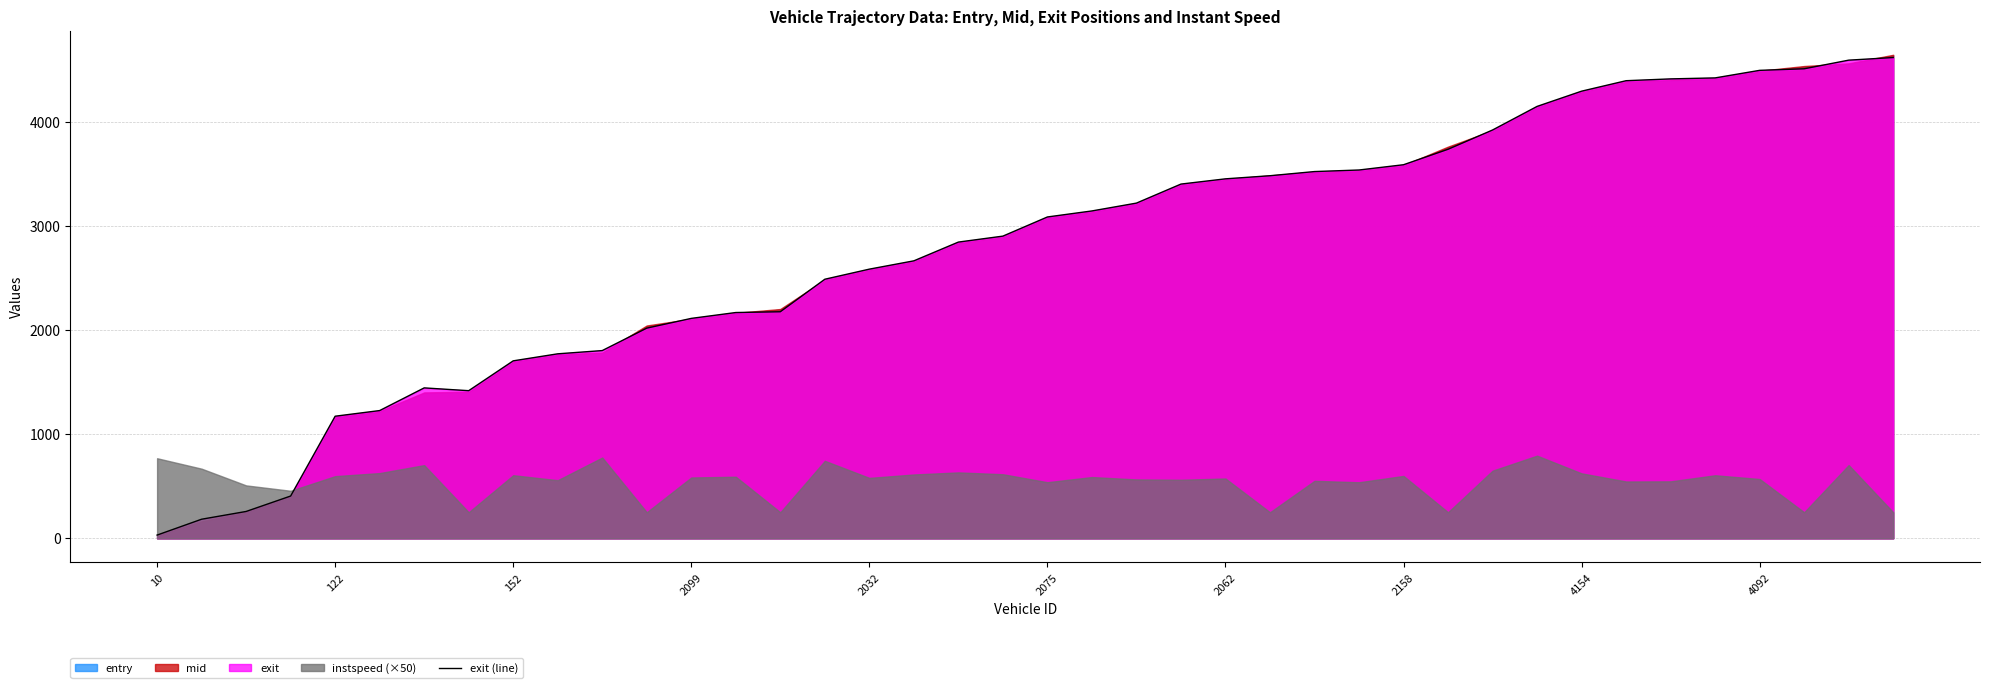

What is the label of the 19th point from the left?

18